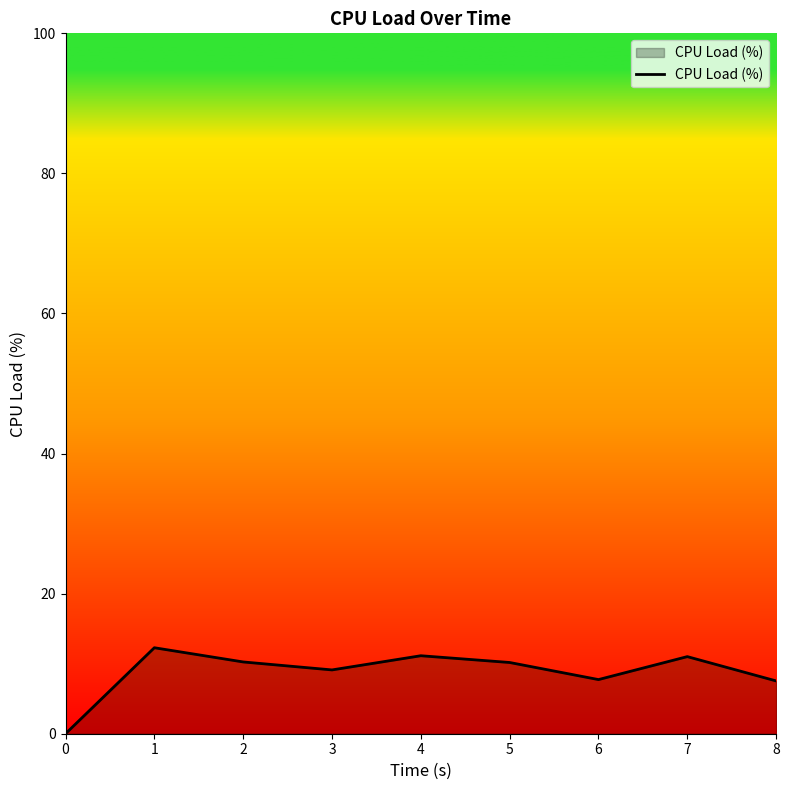

What is the change in value from 4 to 8?

-3.6